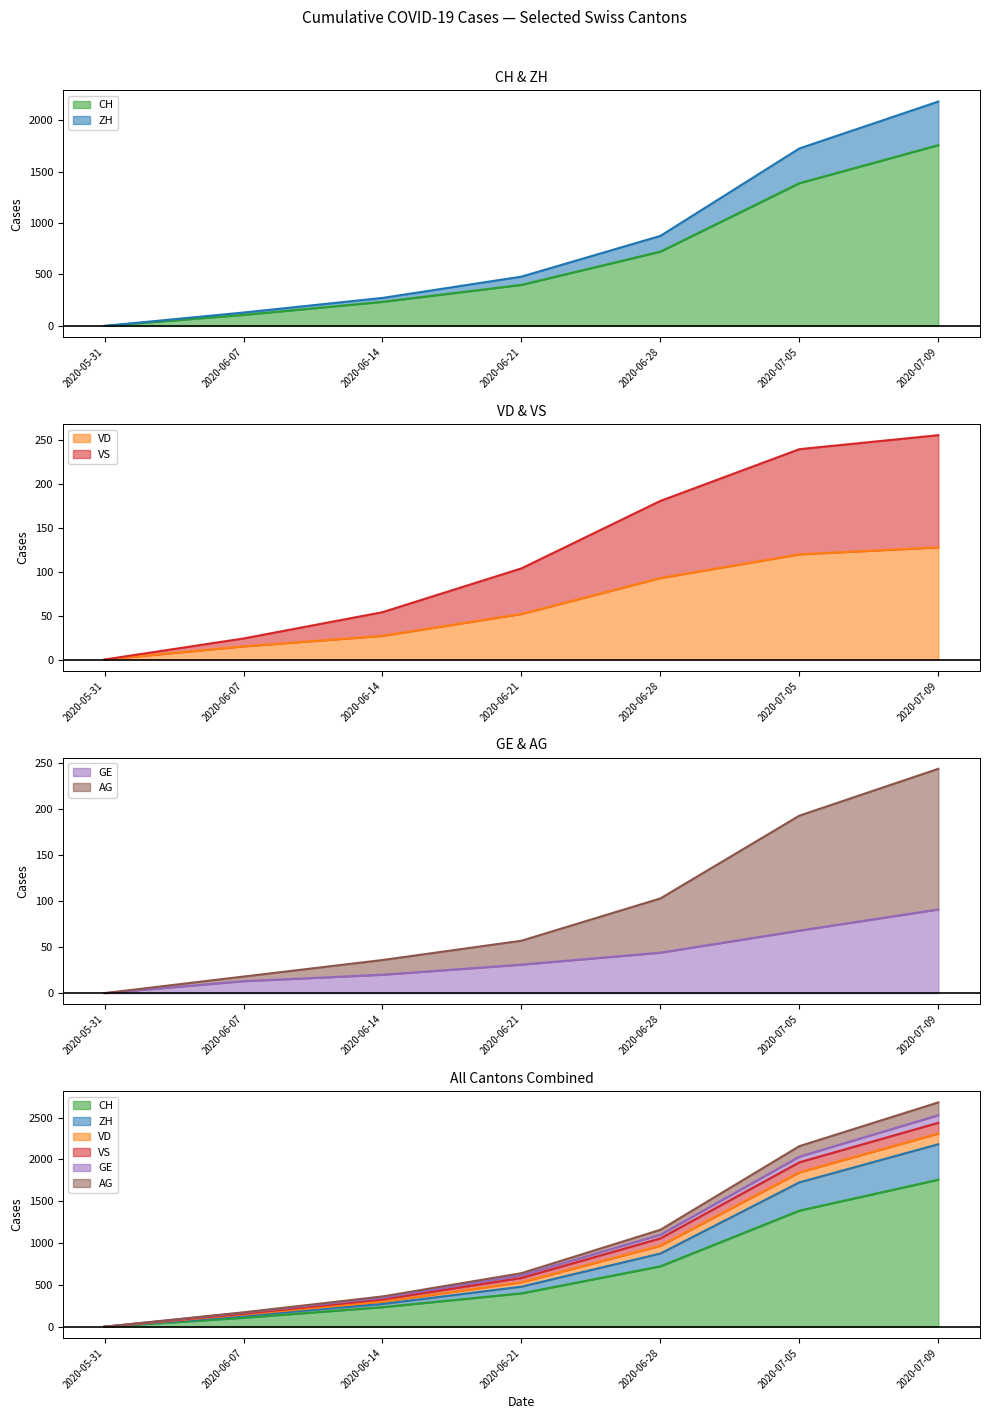

Where is ZH nearest to the value 1090?

2020-06-28